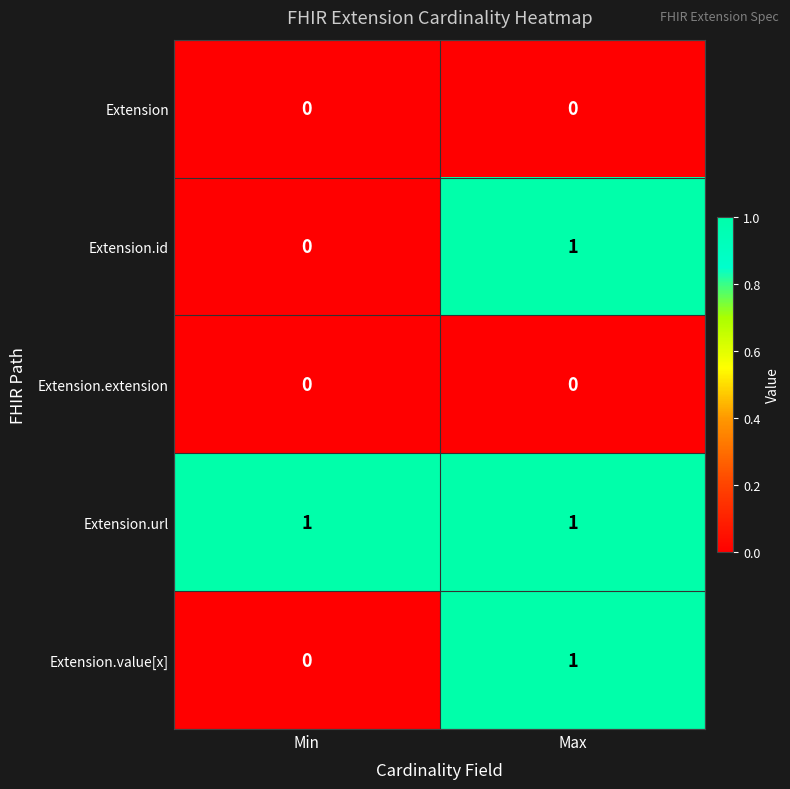

At which label is Extension.id closest to 0?

Min